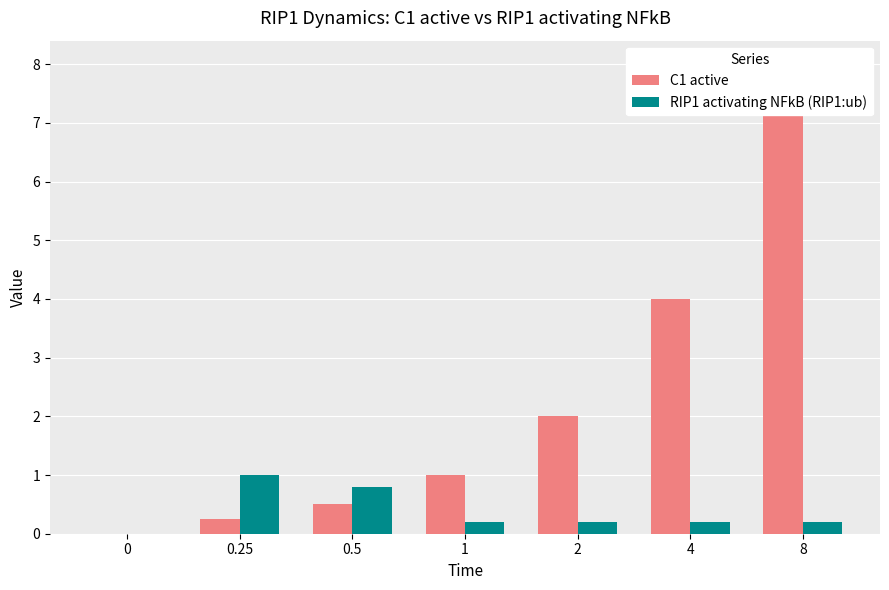

List the series in order of their peak value, lowest first.

RIP1 activating NFkB (RIP1:ub), C1 active